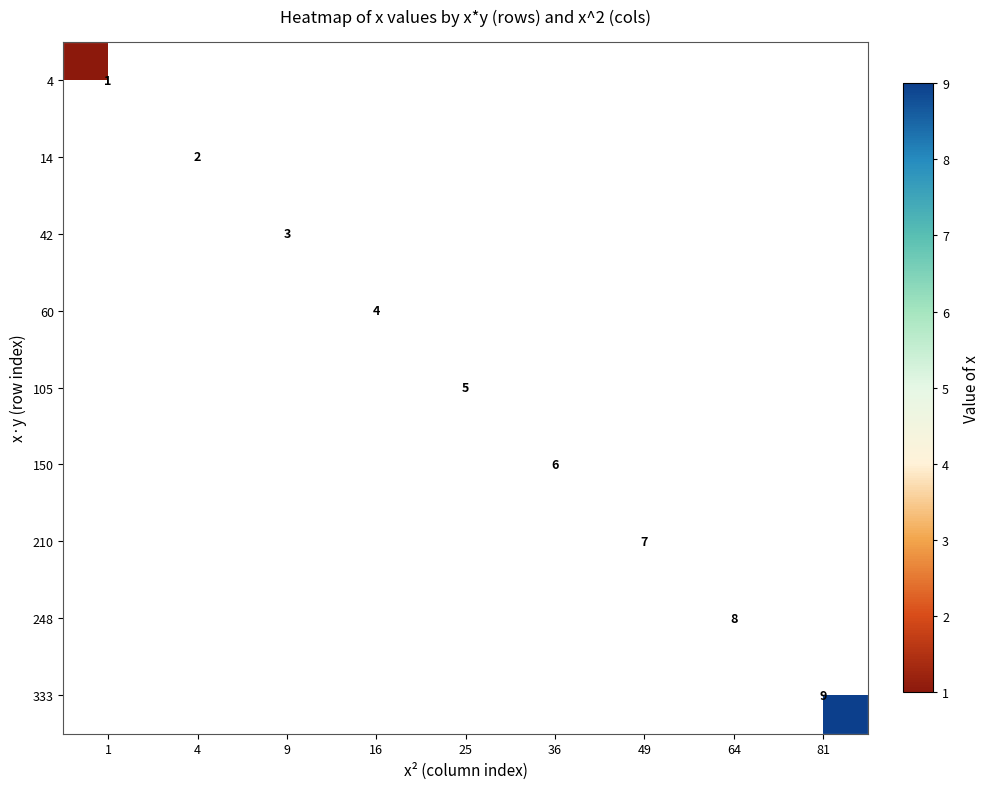

The 210 series shows 7 at 49. True or false?

True